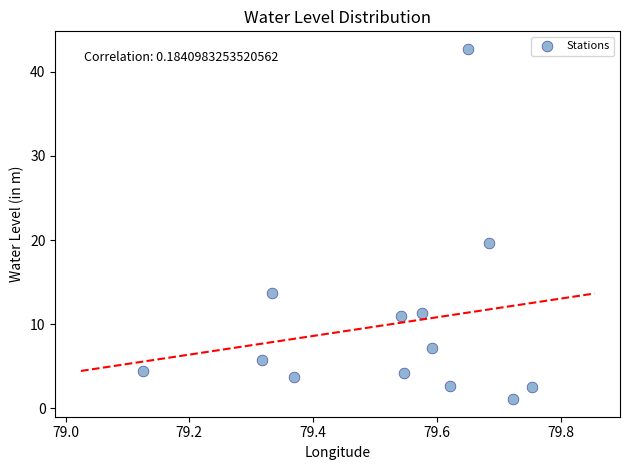

What is the range of X values (max minus min)?

0.6